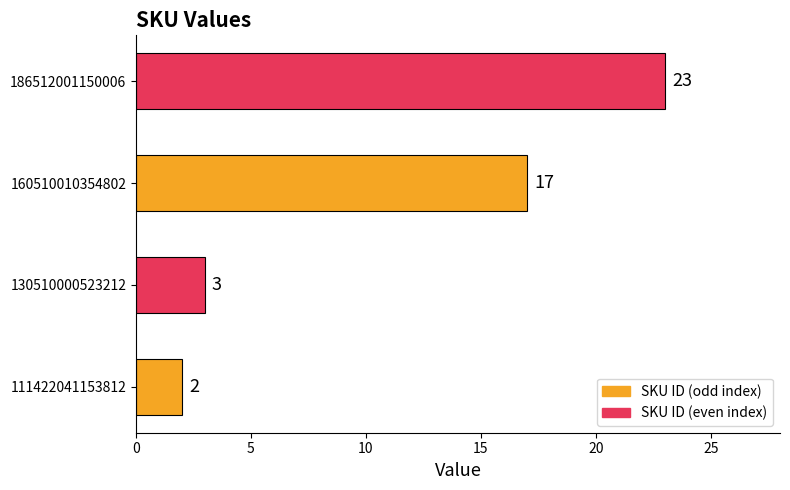

Reading bottom to top, what are all the values shown in this chart?

2	3	17	23